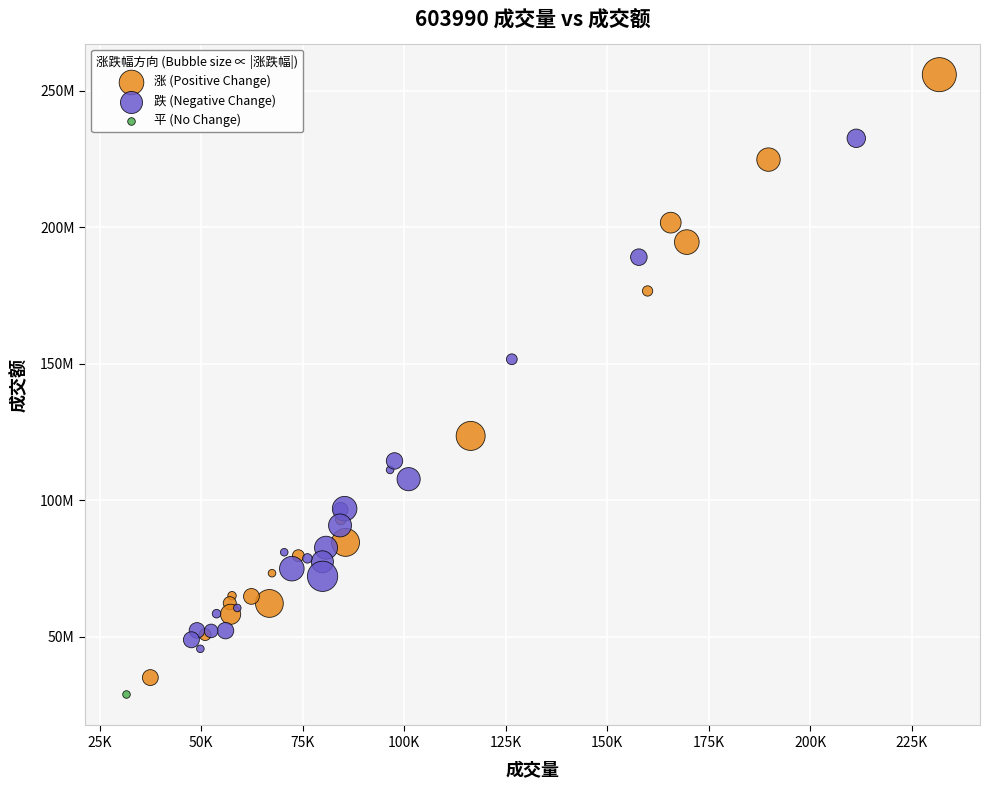

What are all the series names shown in the legend?

涨 (Positive Change), 跌 (Negative Change), 平 (No Change)